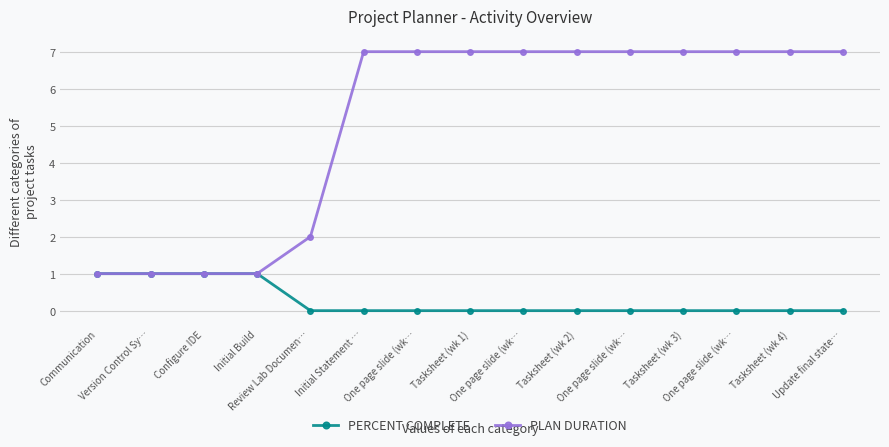

What are all the series names shown in the legend?

PERCENT COMPLETE, PLAN DURATION